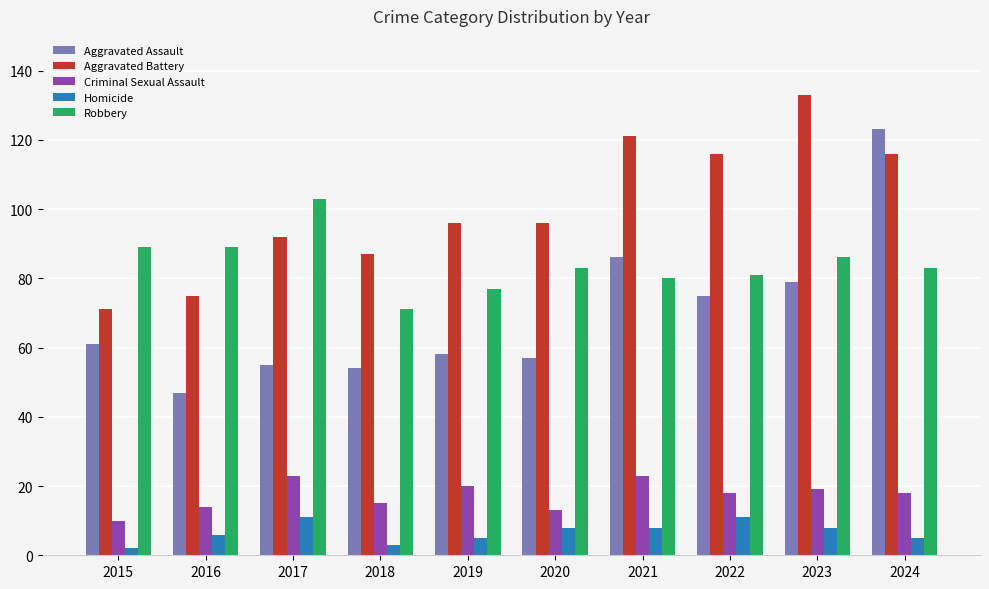

How many bars are there in each group?

5